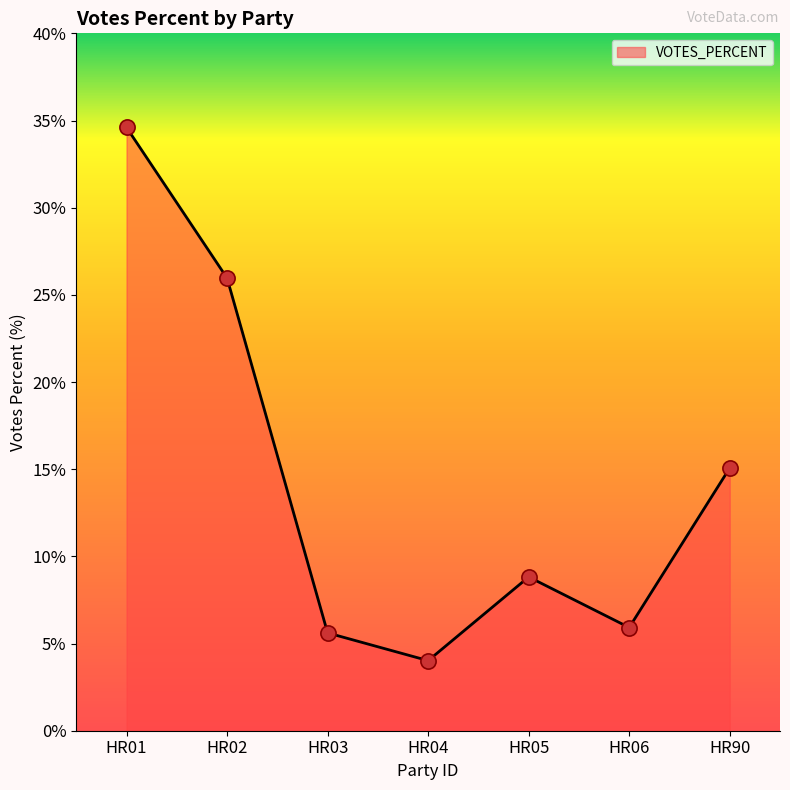

What is the ratio of the value at HR05 to the value at HR90?

0.6